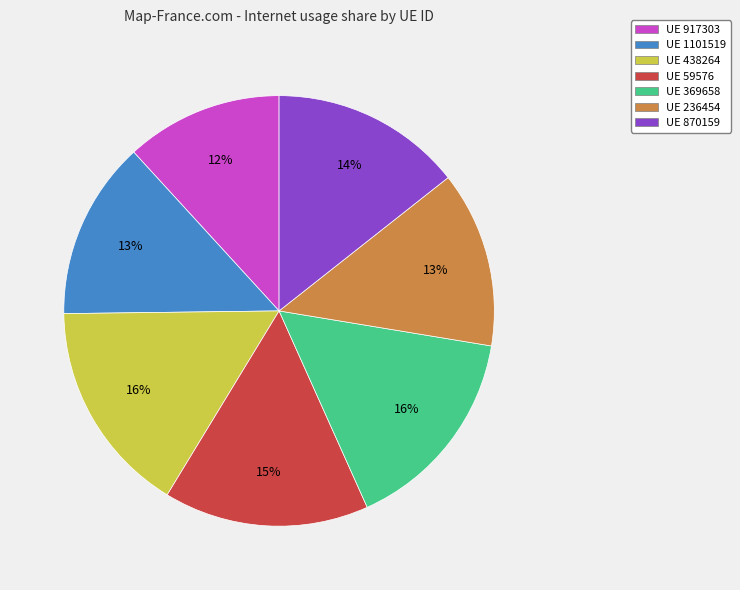

Does any single category account for the majority?

No